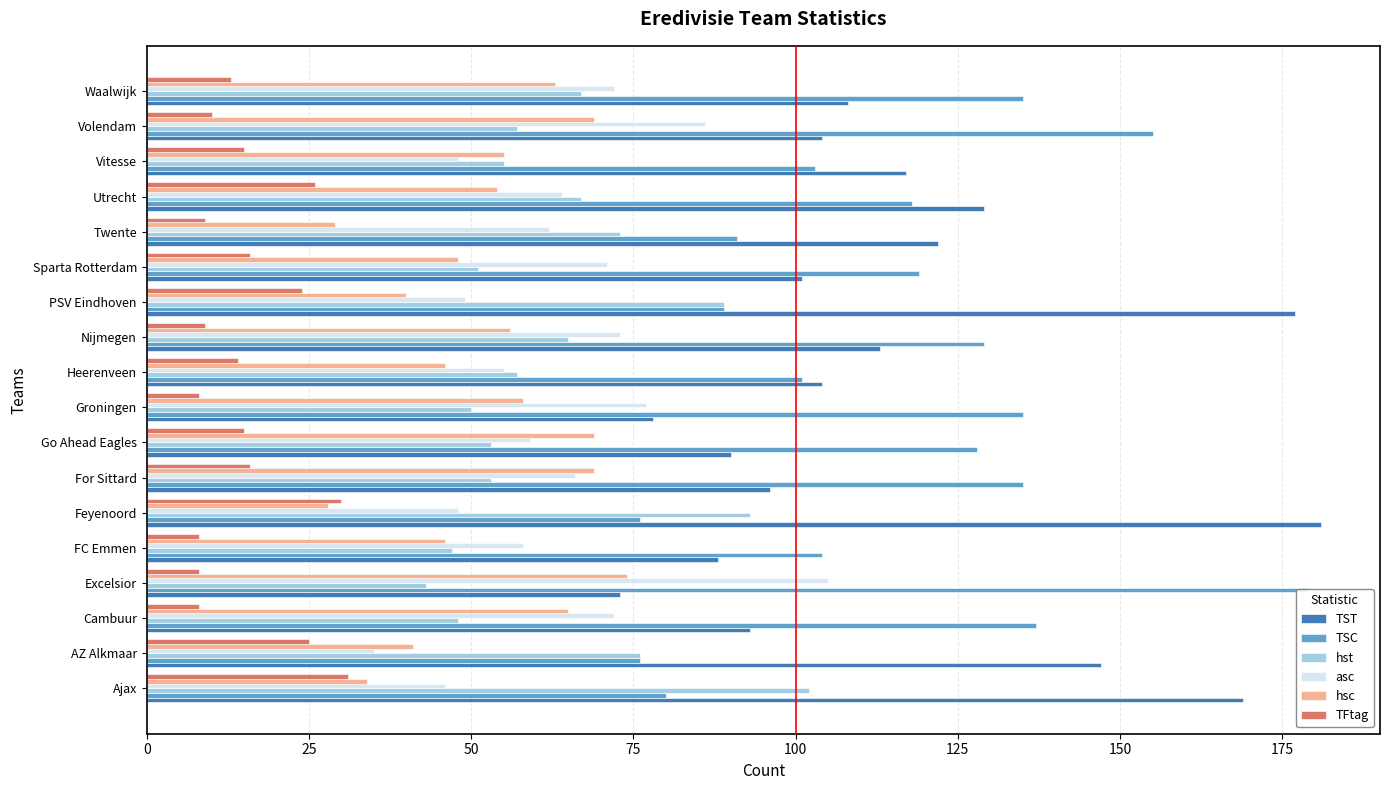

What are all the series names shown in the legend?

TST, TSC, hst, asc, hsc, TFtag